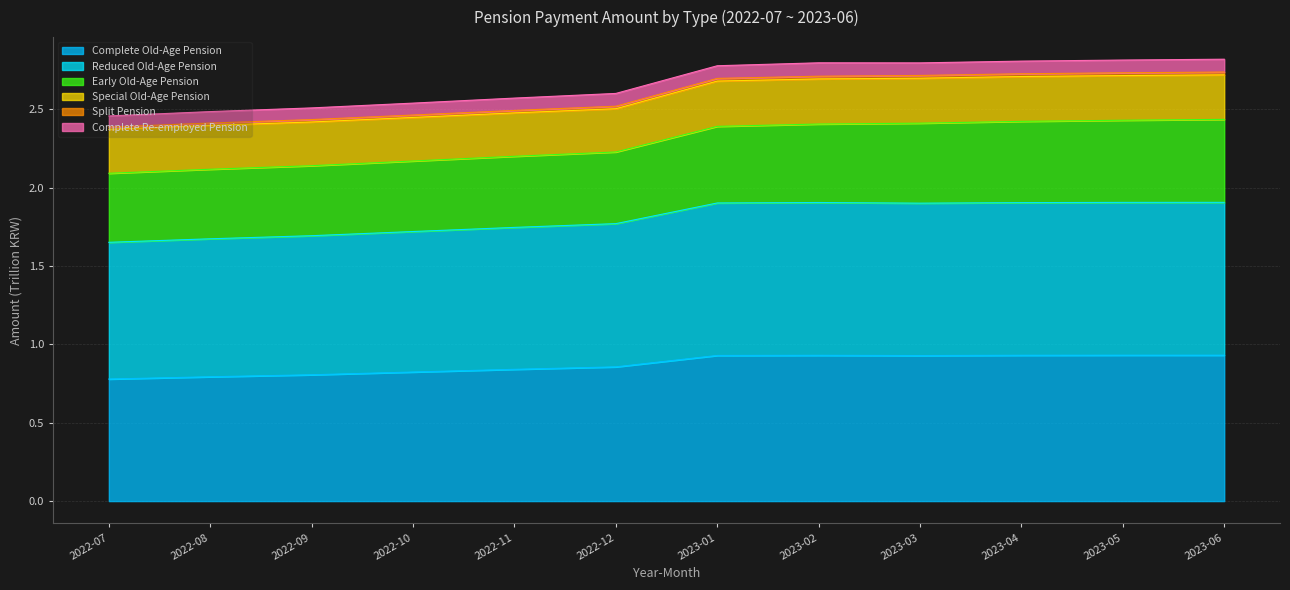

Count the Complete Old-Age Pension values in the range 0 to 1.

12